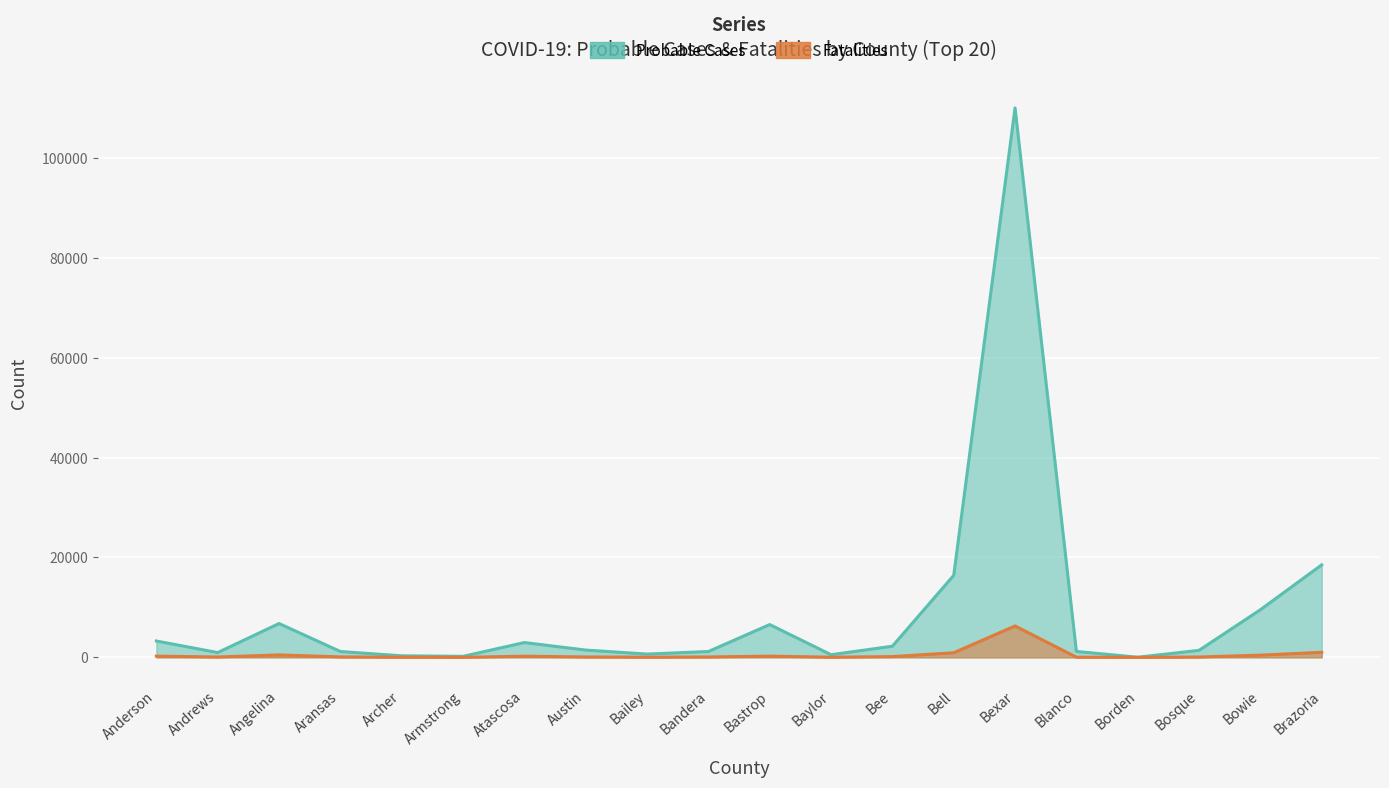

What is the average value of the Probable Cases series?

9272